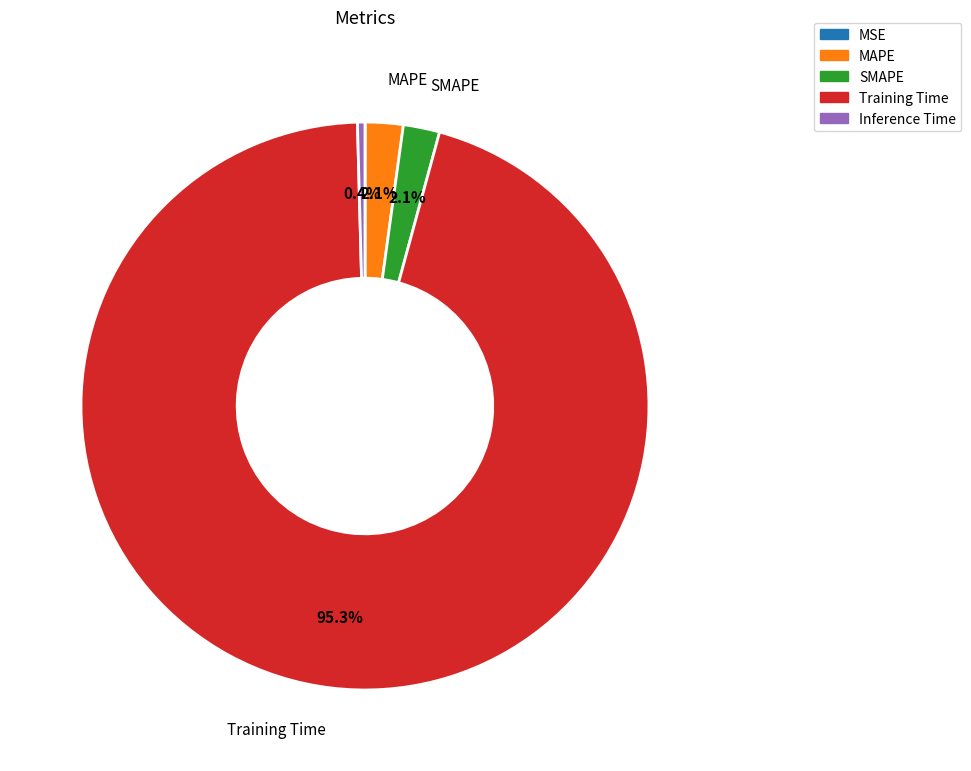

Which category has the biggest portion of the pie?

Training Time